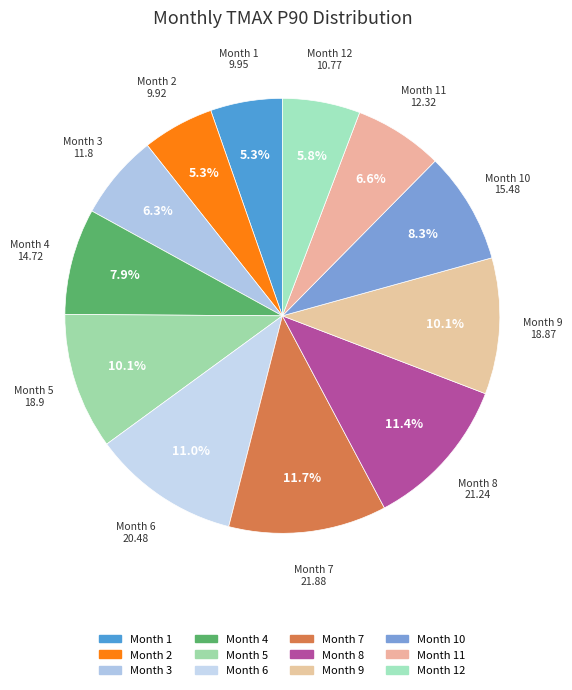

How many slices are in this pie chart?

12